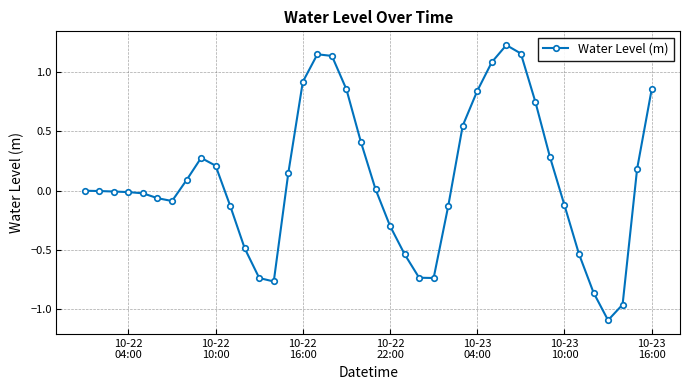

How many lines are shown in the chart?

1